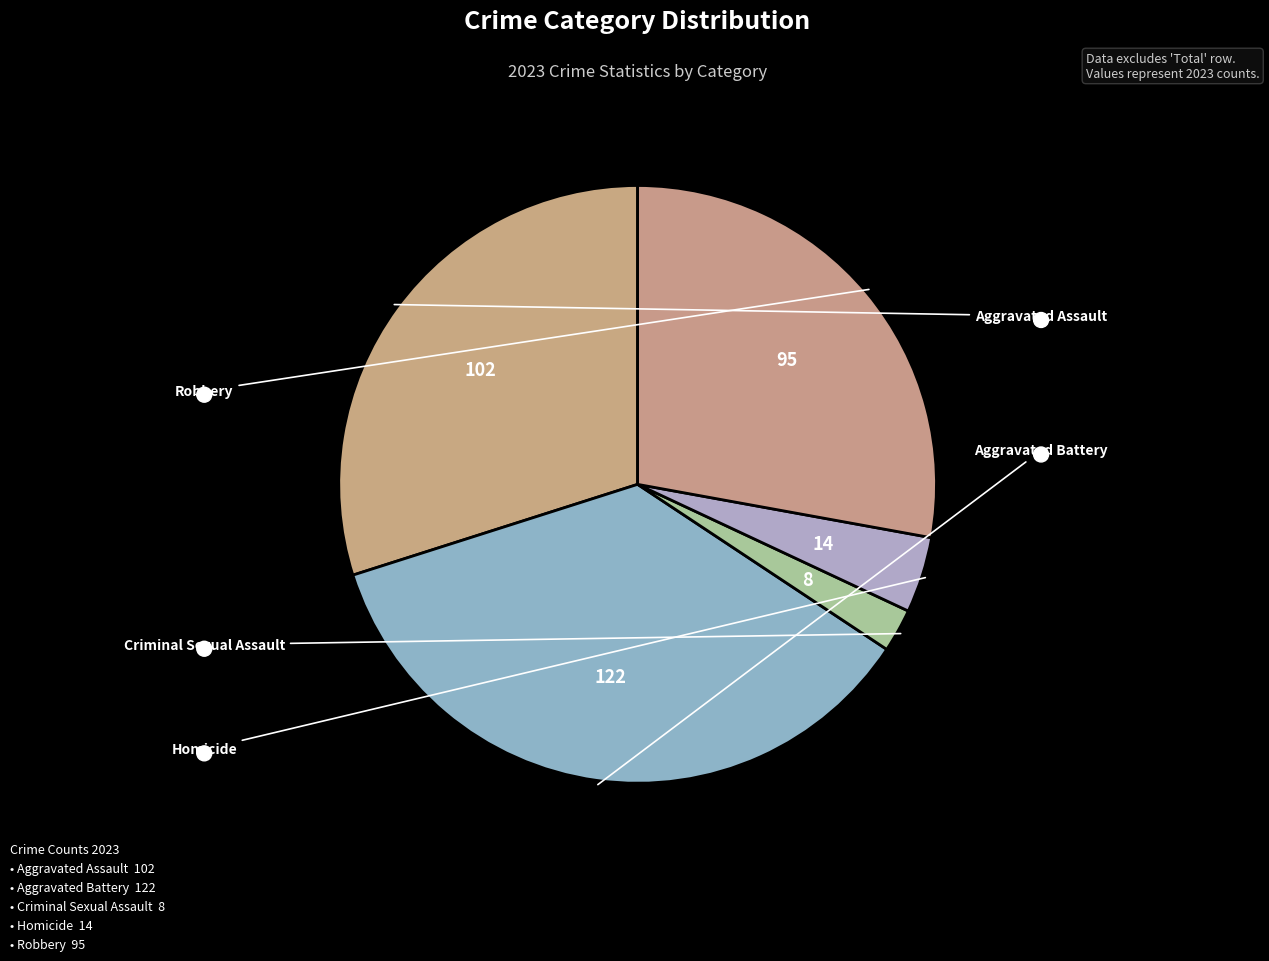

How many segments does this pie chart have?

5